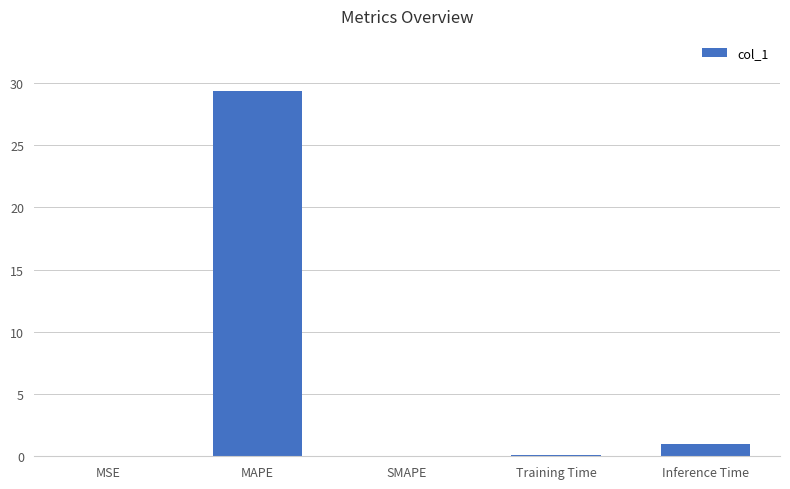

The value at MSE is 0.0. True or false?

True